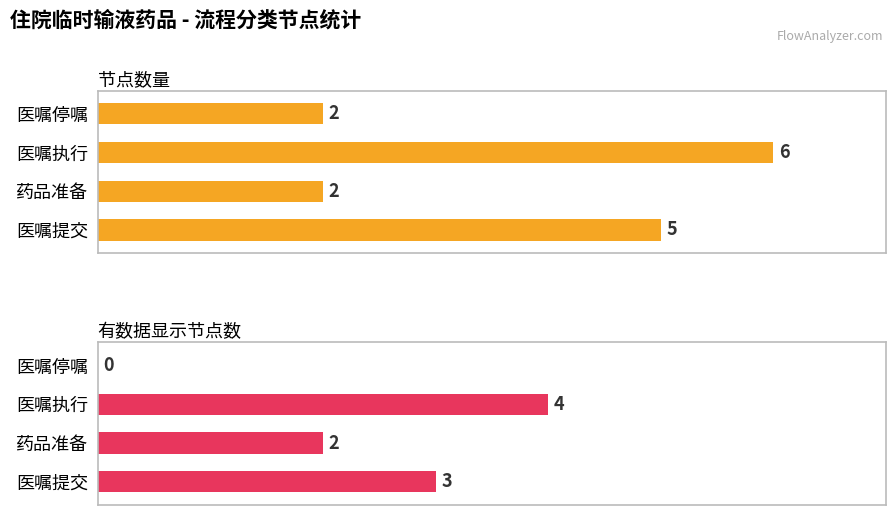

What is the difference between the second highest and second lowest values in the 节点数量 series?

3